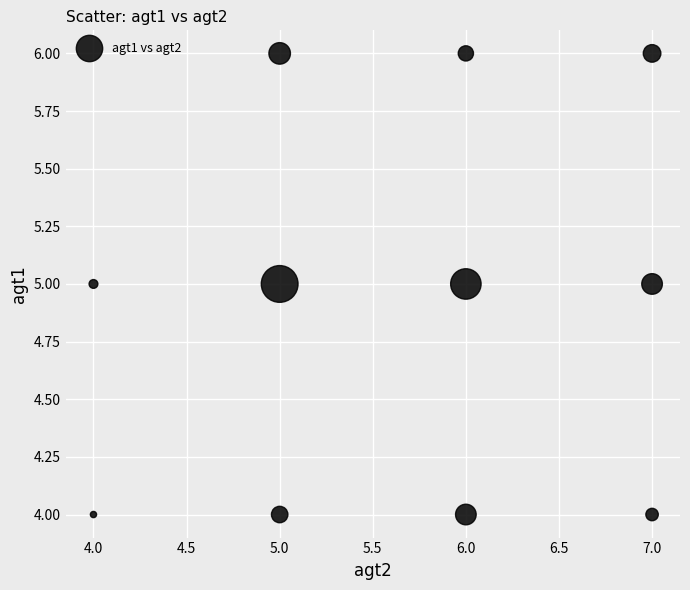

What is the average Y value?

5